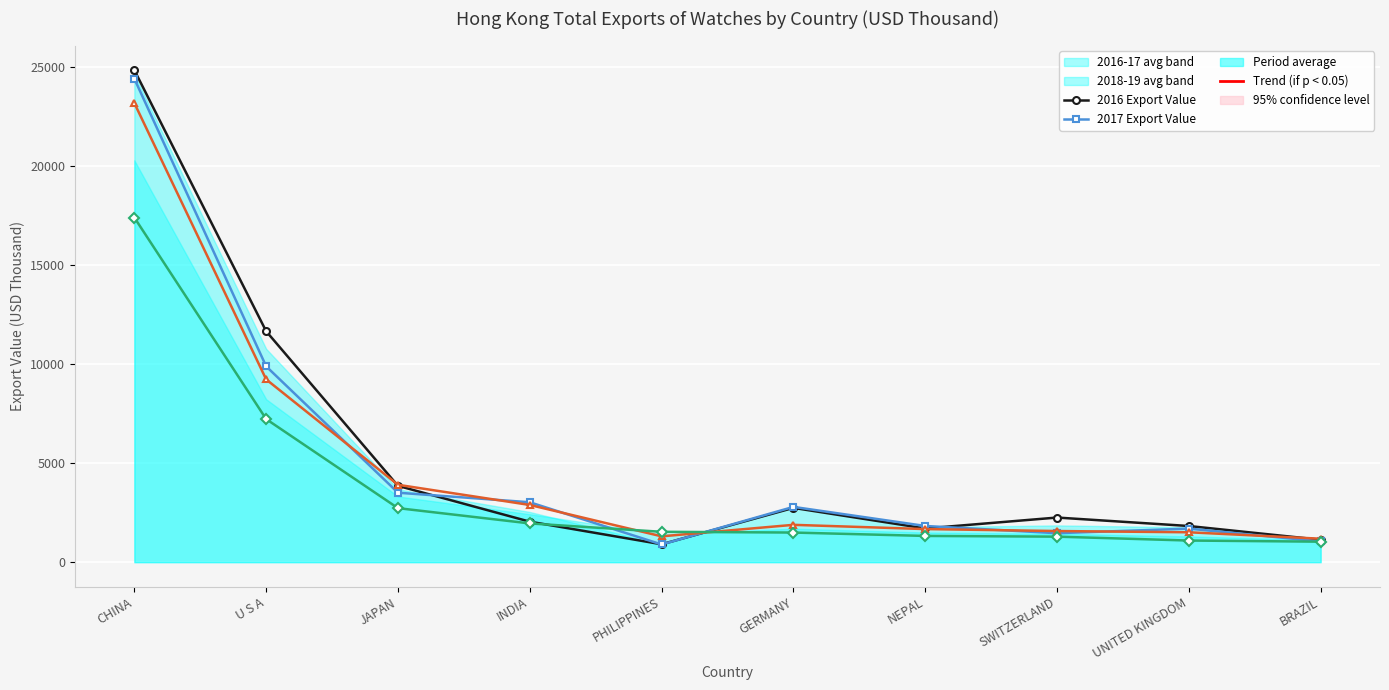

How many data points in 2016 Export Value are above 2252?

5